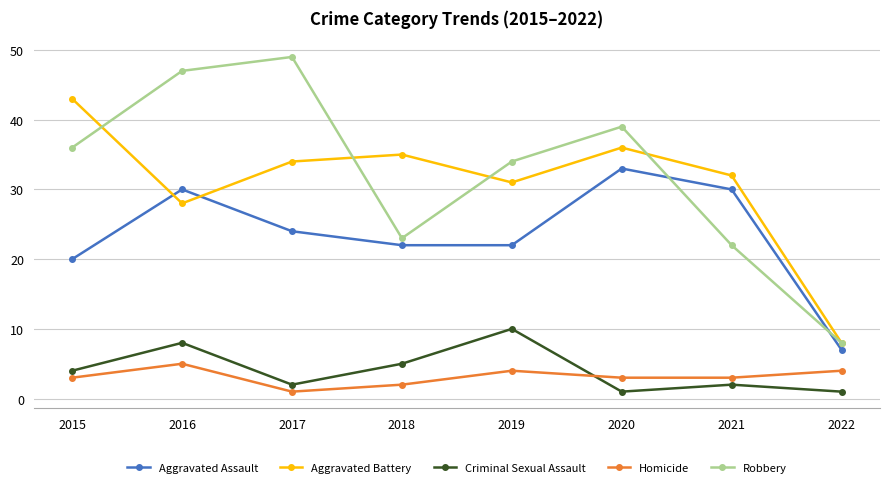

Which series has the largest total across all categories?

Robbery